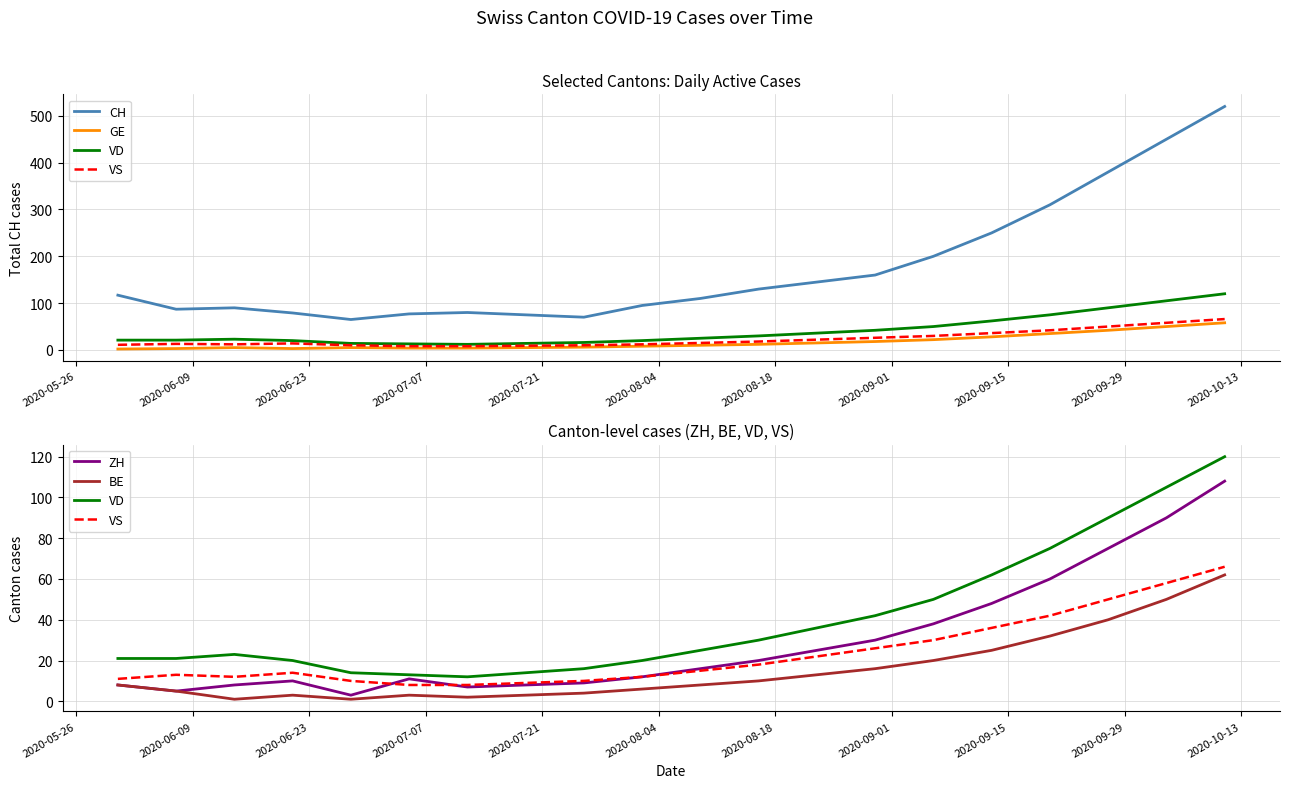

What is the average value of the BE series?

16